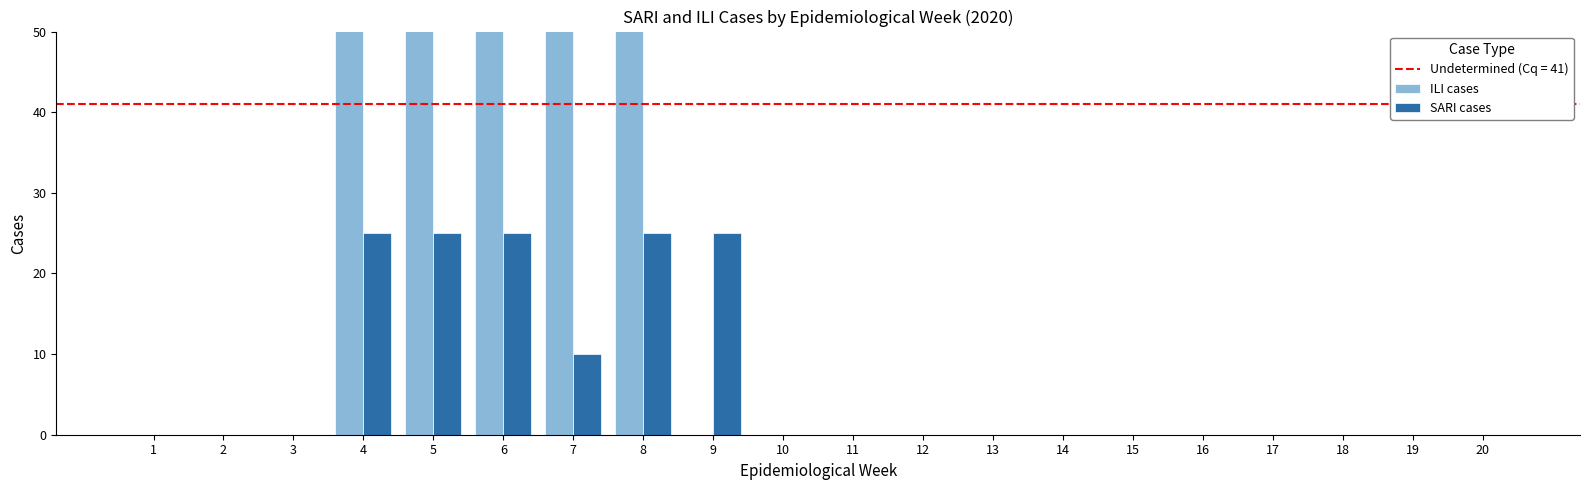

Does the chart contain any negative values?

No